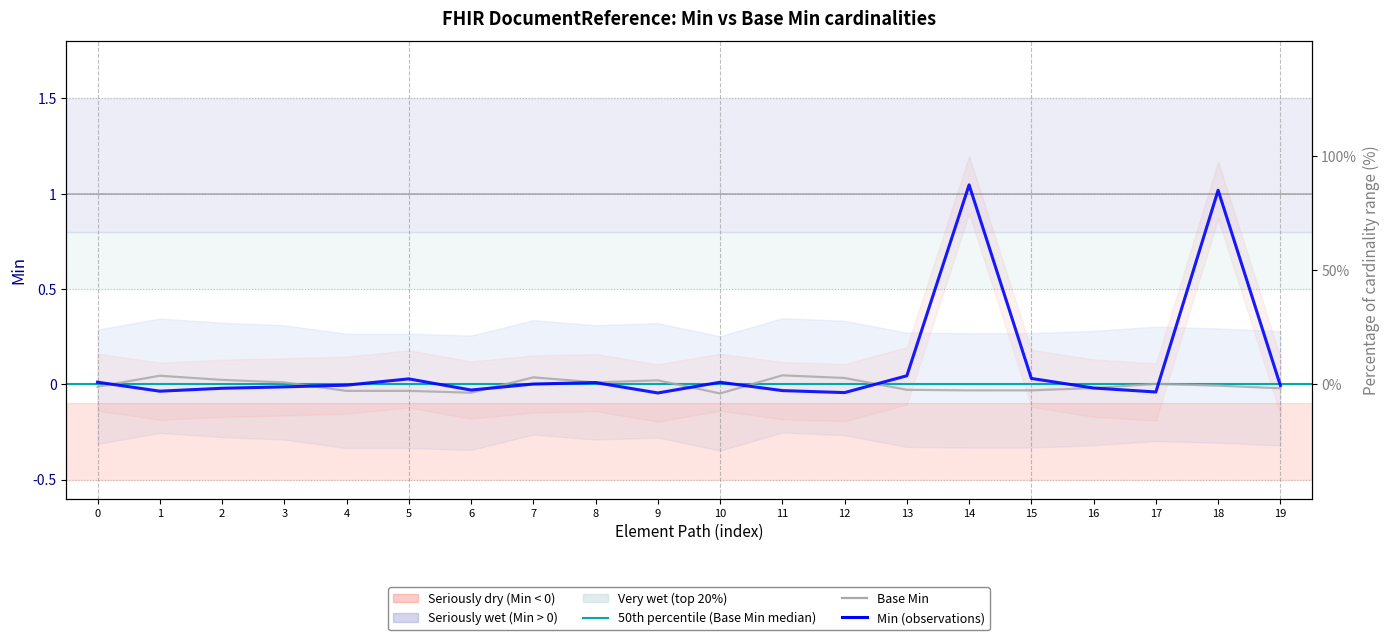

Reading left to right, what are all the values shown in this chart?

0.0	-0.0	-0.0	-0.0	-0.0	0.0	-0.0	0.0	0.0	-0.0	0.0	-0.0	-0.0	0.0	1.0	0.0	-0.0	-0.0	1.0	-0.0